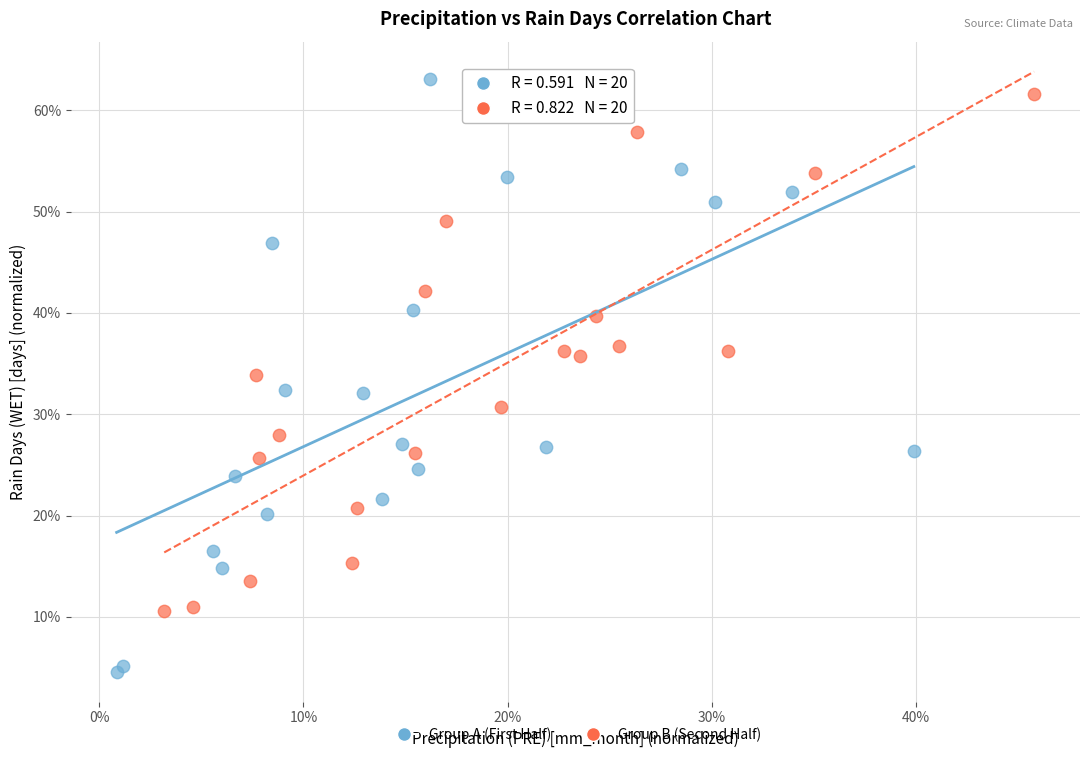

What are all the series names shown in the legend?

Group A (First Half), Group B (Second Half)